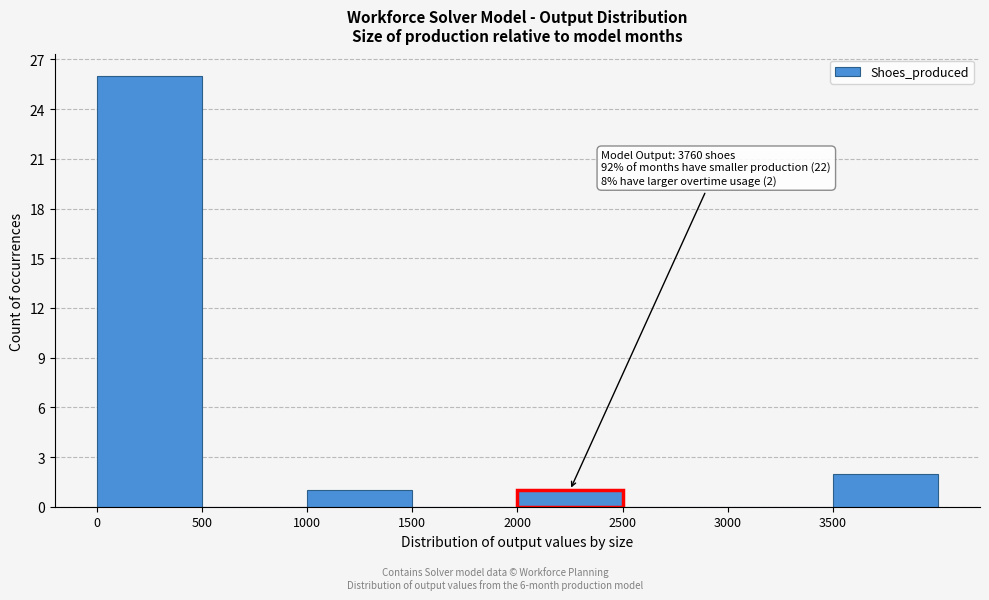

Over which range of the x-axis is the bar tallest?

0 to 500